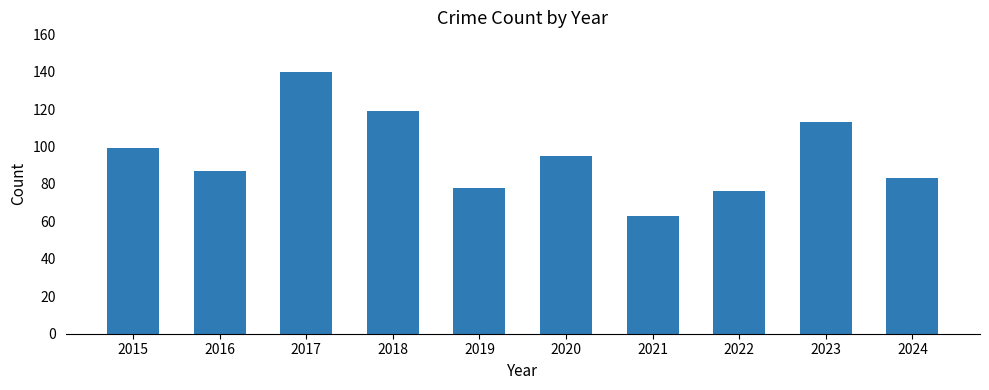

True or false: the data shows 99 at 2015.

True